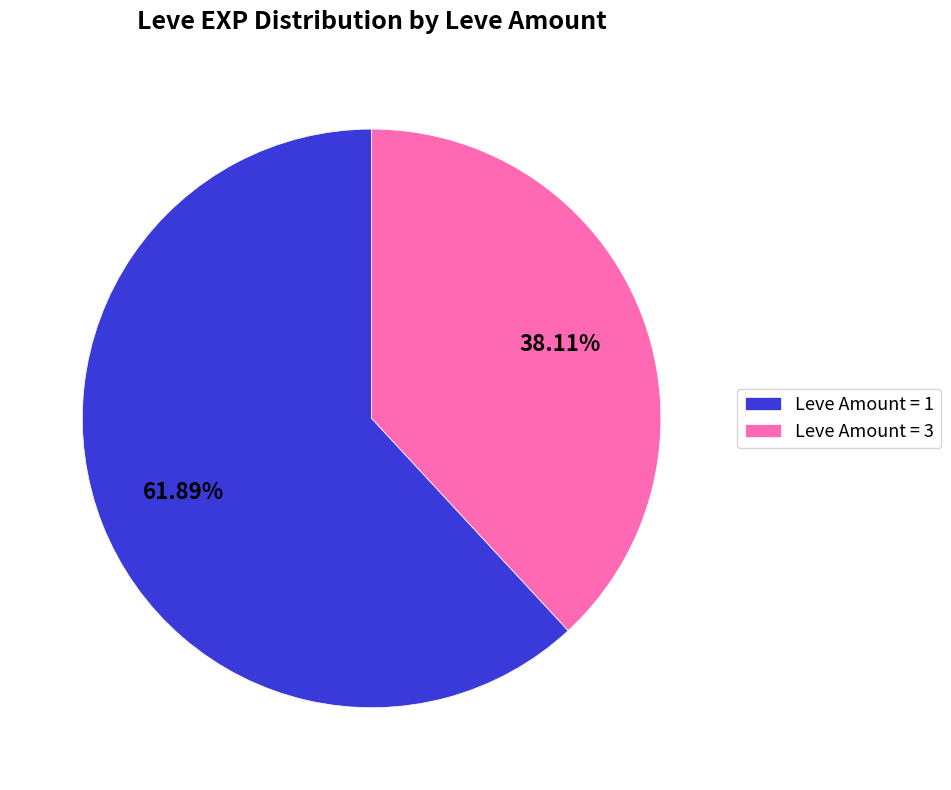

Does any single category account for the majority?

Yes